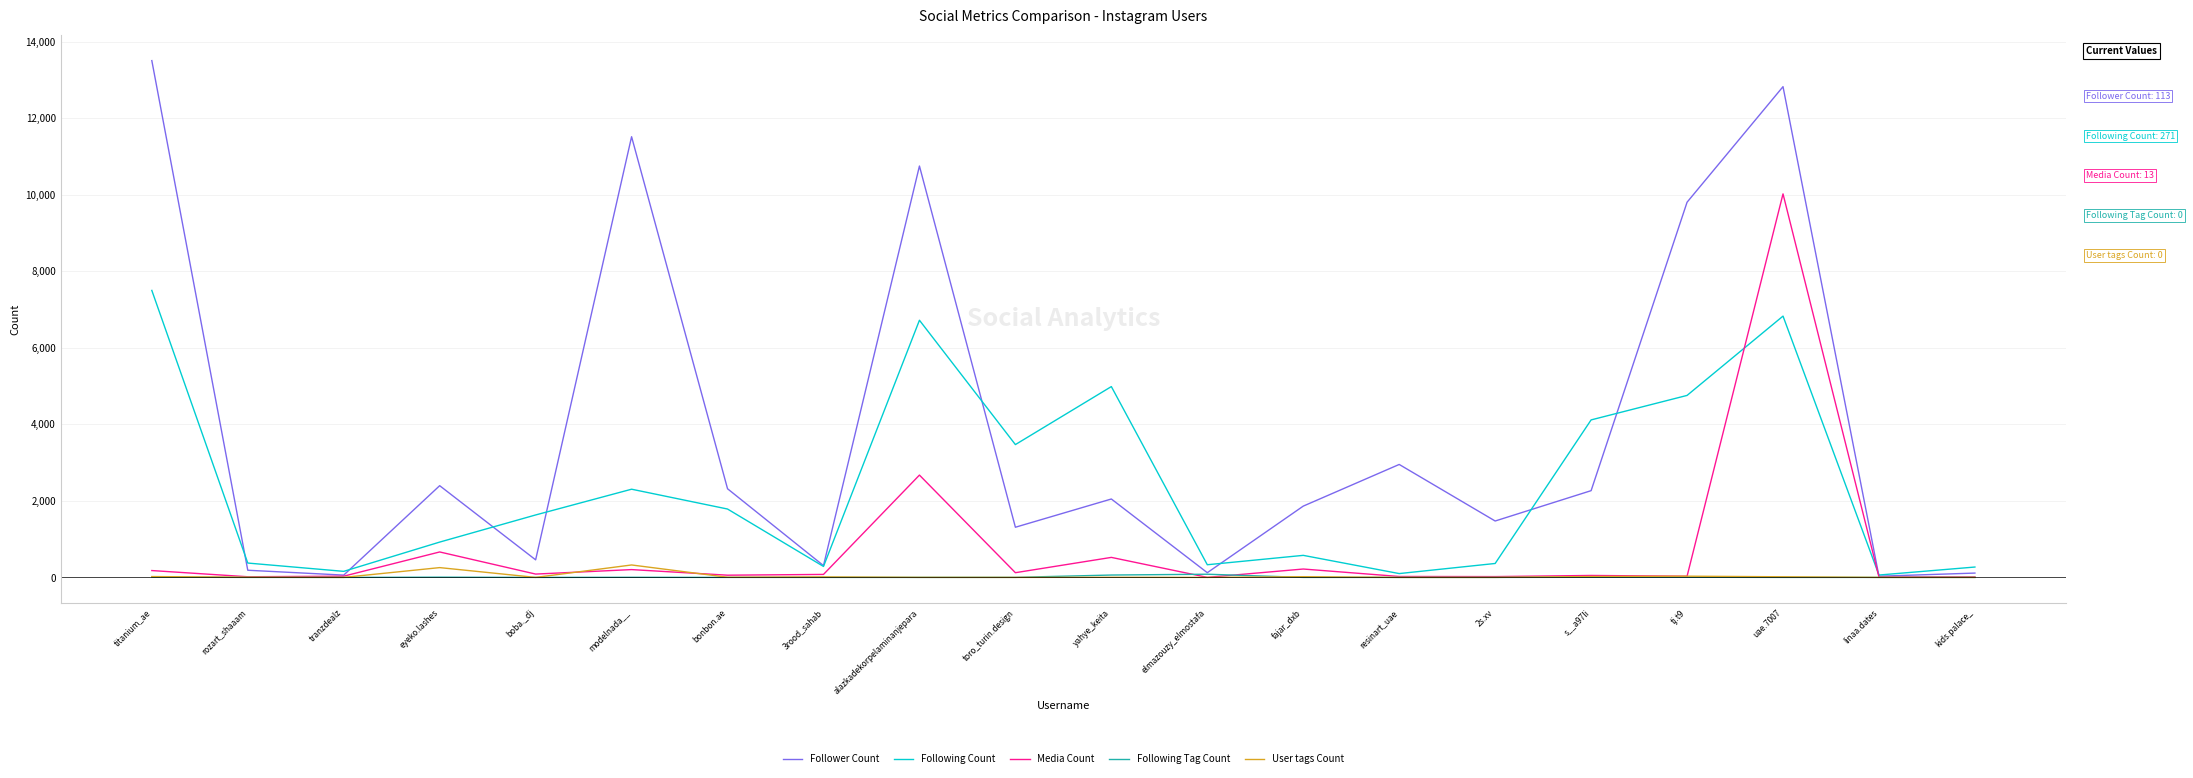

Which series has the widest spread of values?

Follower Count